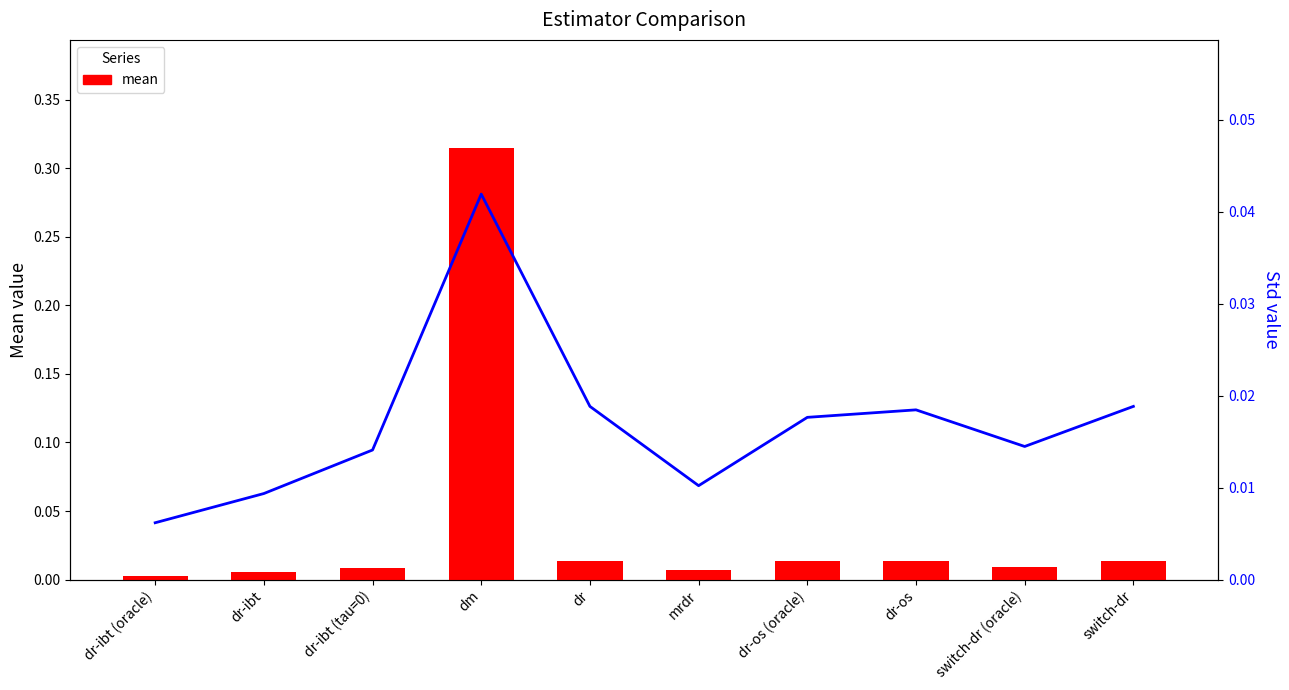

True or false: std has a value of 0.0 at dr-os.

False